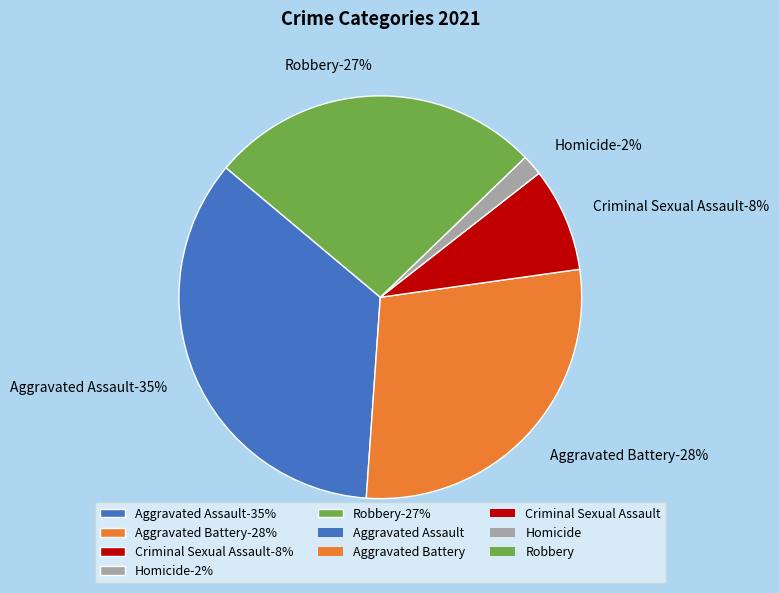

Approximately how many times larger is the value at Robbery compared to Aggravated Assault?

0.8